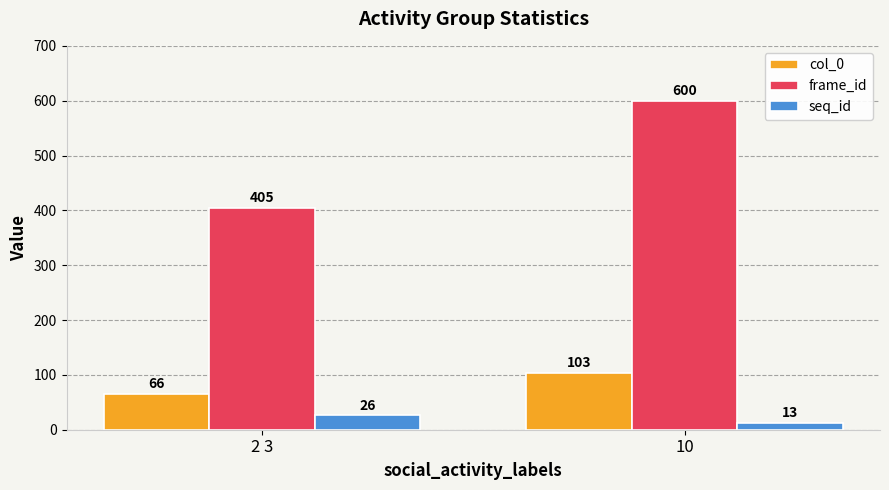

What is the minimum value shown in the chart?

13